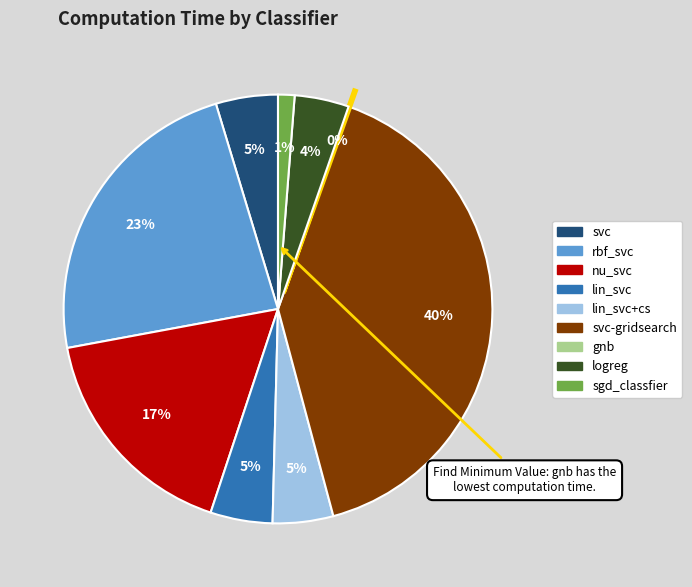

To the nearest percent, what is the difference between the largest and smallest slice percentages?

40%